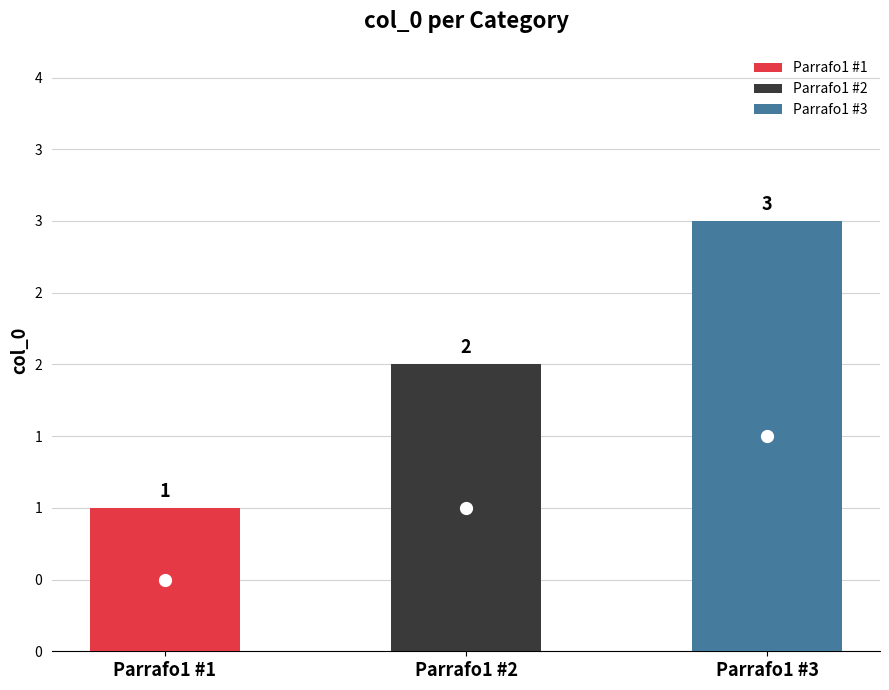

Reading left to right, what are all the values shown in this chart?

Parrafo1 #1=1	Parrafo1 #2=2	Parrafo1 #3=3